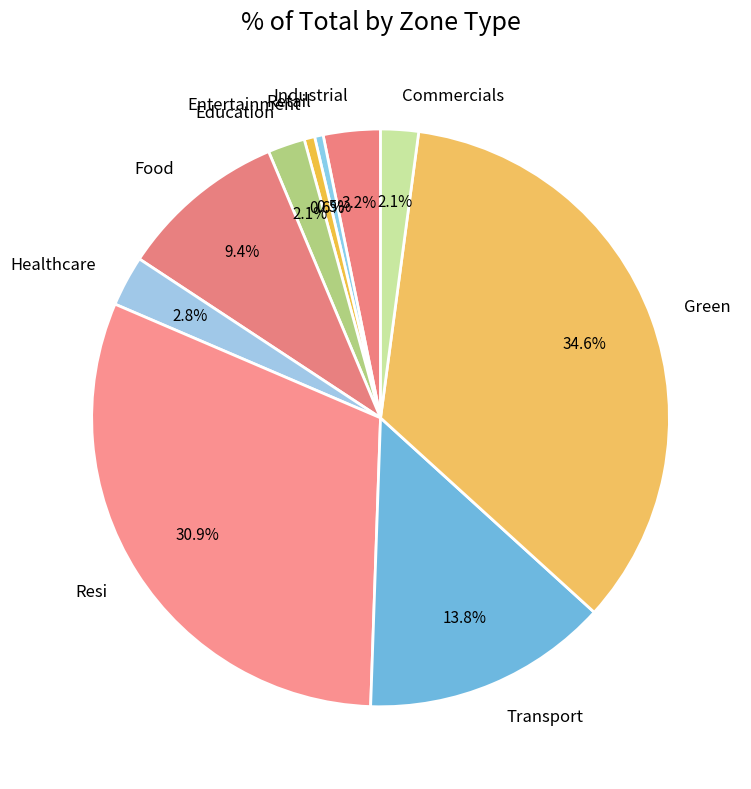

Do Education and Resi together represent more than half of the pie?

No